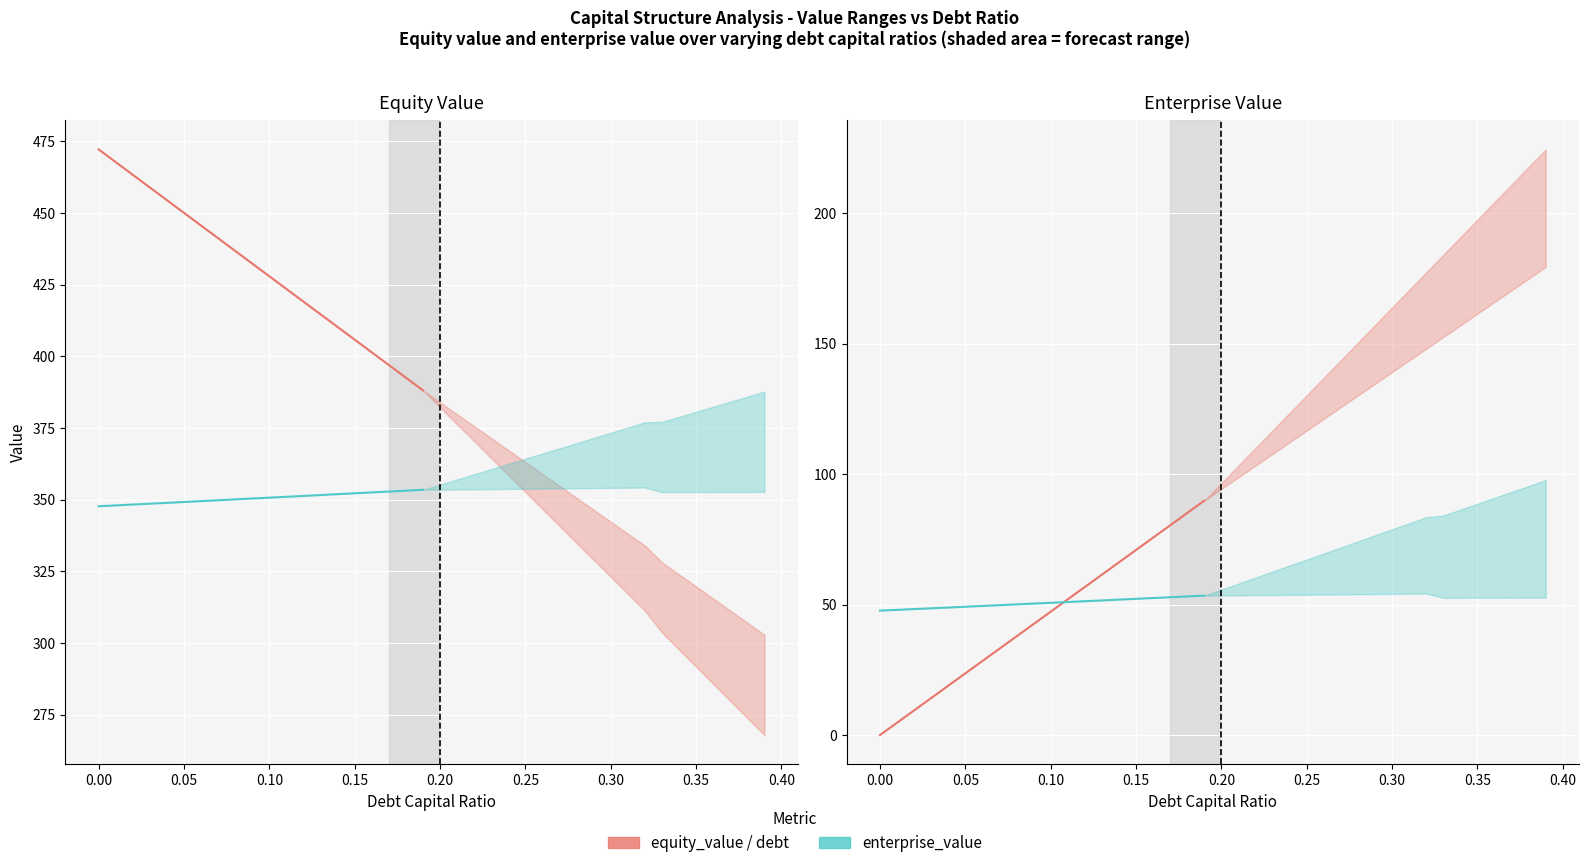

True or false: enterprise_value (shifted) and equity_value cross at least once.

False